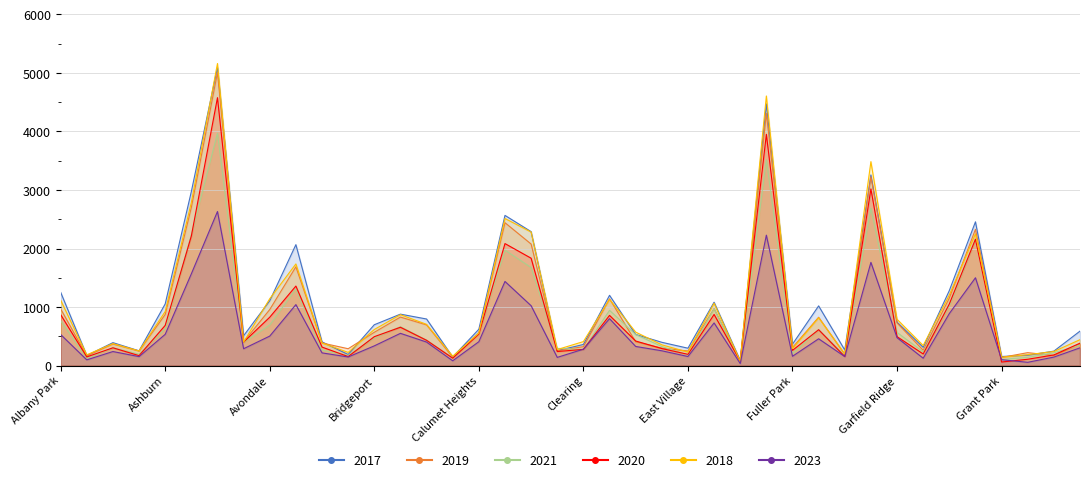

At which label does 2019 reach its peak?

Austin